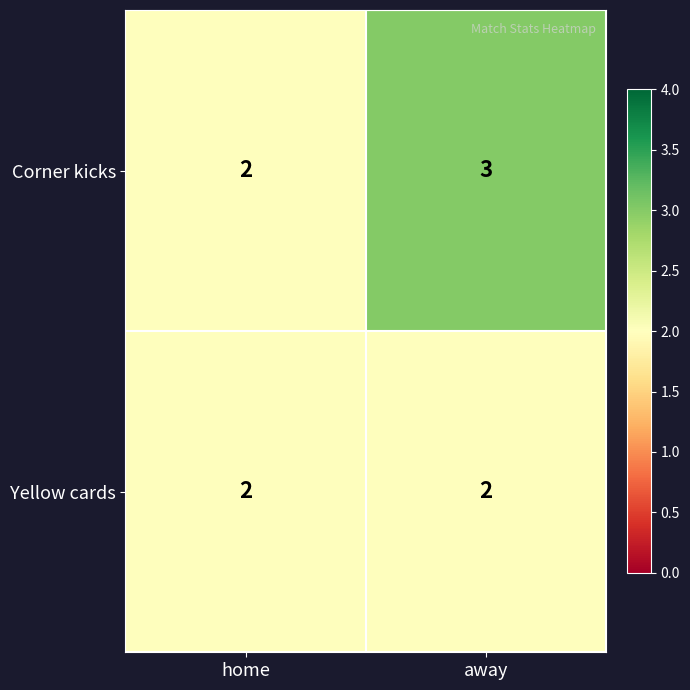

Reading left to right, extract all data points from this chart.

Corner kicks: 2	3
Yellow cards: 2	2